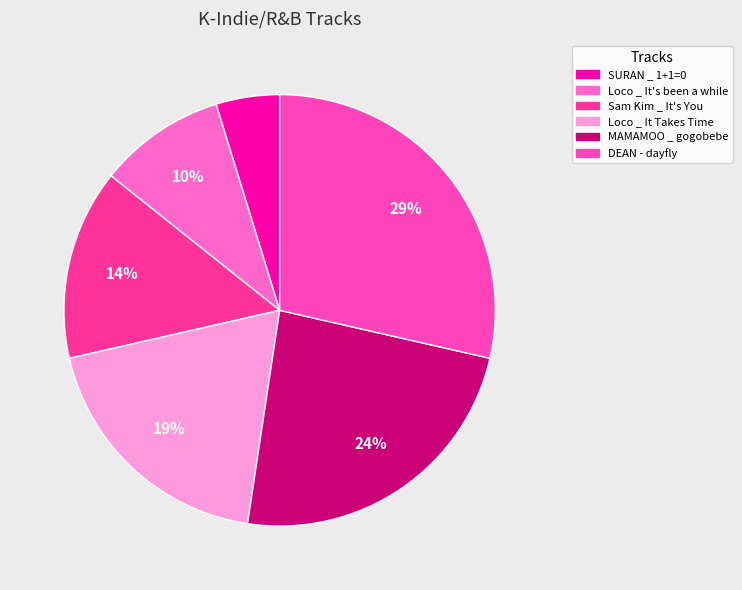

Does DEAN - dayfly account for over 50% of the chart?

No